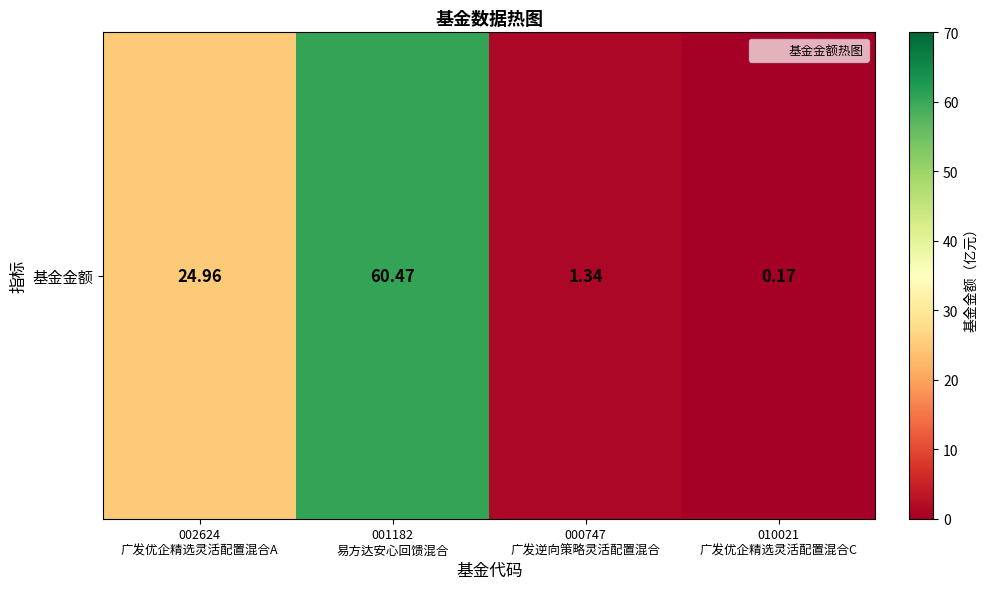

How many series are shown in this chart?

1